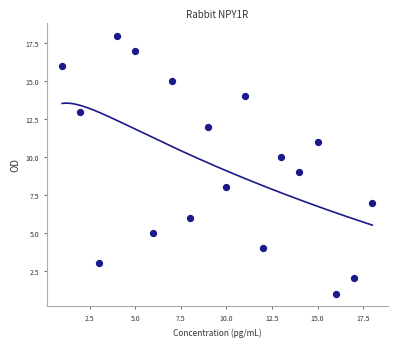

What is the range of X values (max minus min)?

17